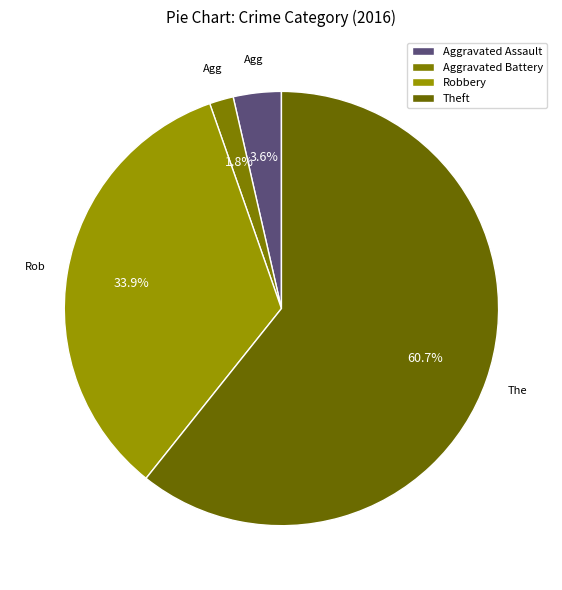

Which category has the smallest portion of the pie?

Aggravated Battery